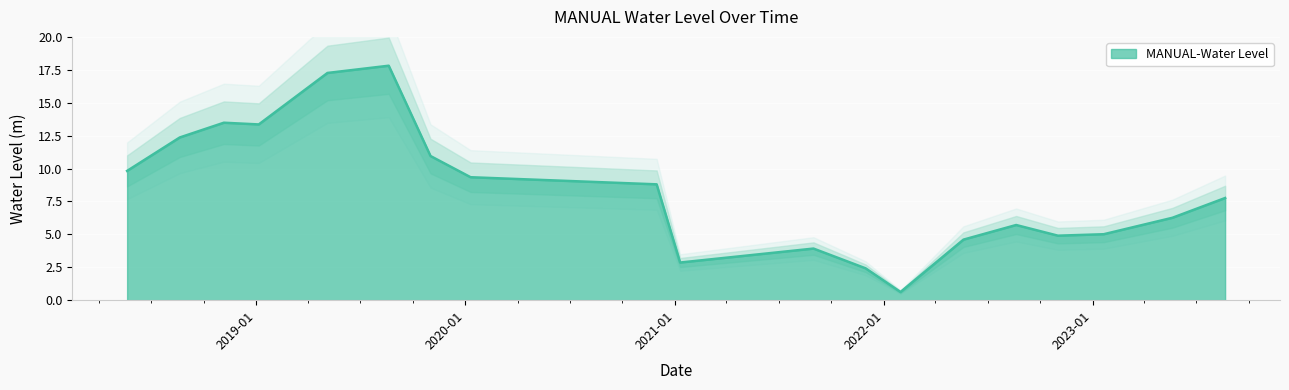

What is the label of the 17th point from the right?

2018-11-05